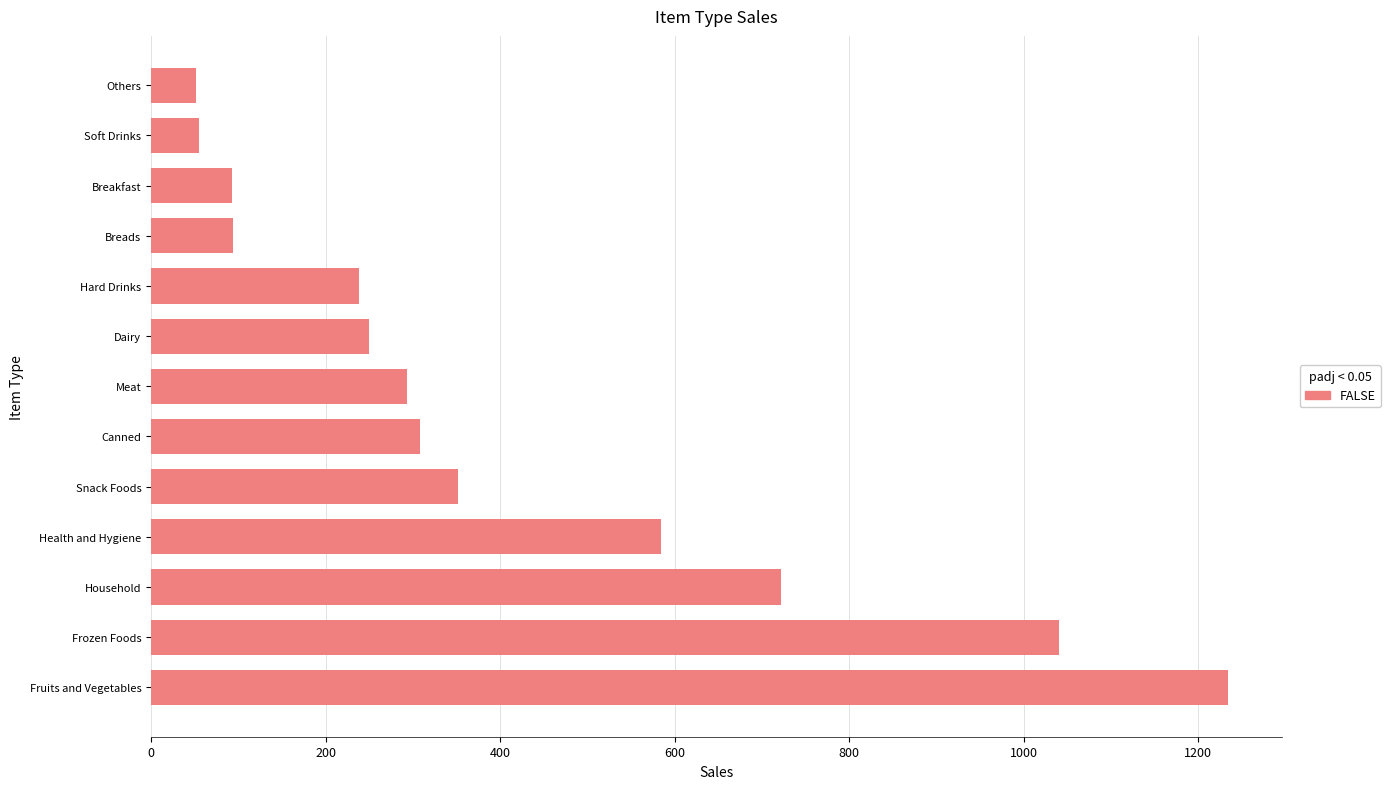

What is the smallest value displayed?

51.0